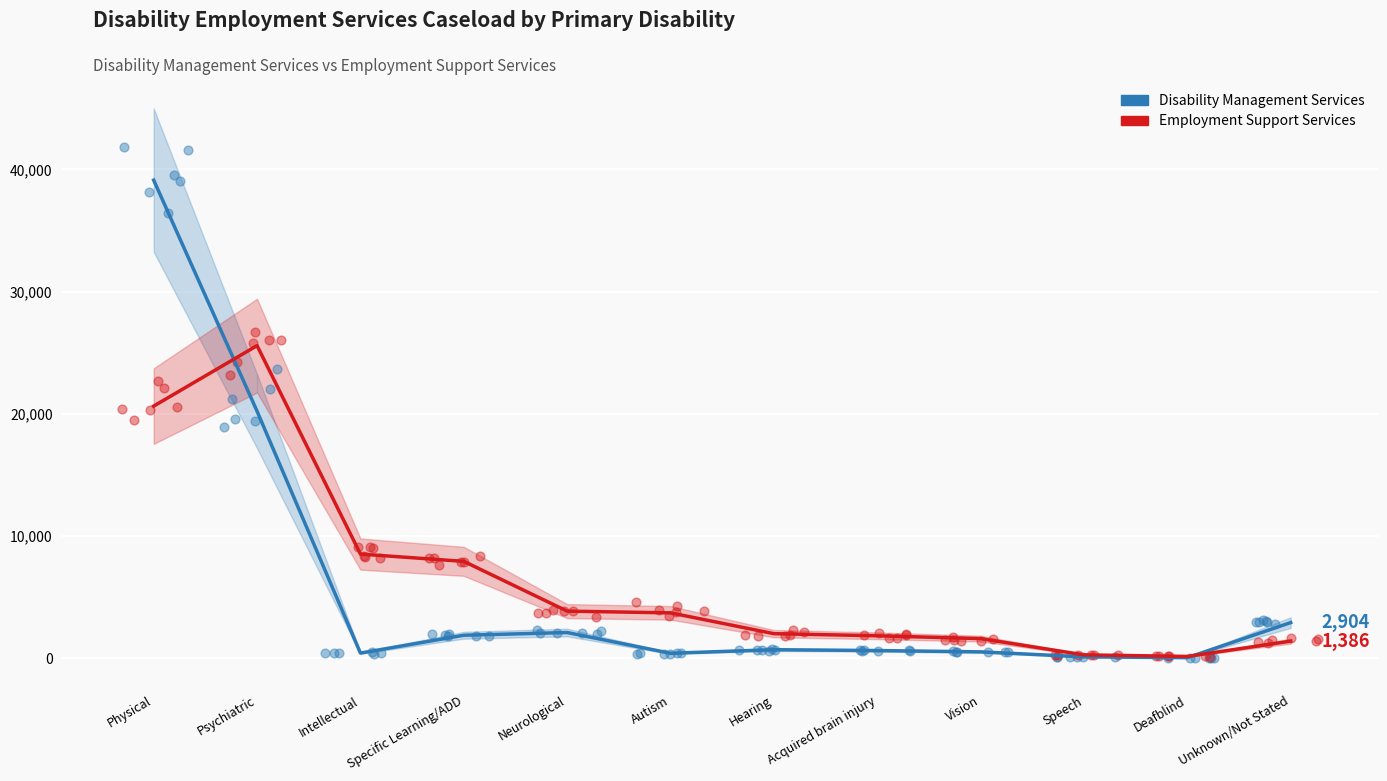

Which series reaches the minimum Y coordinate?

Disability Management Services